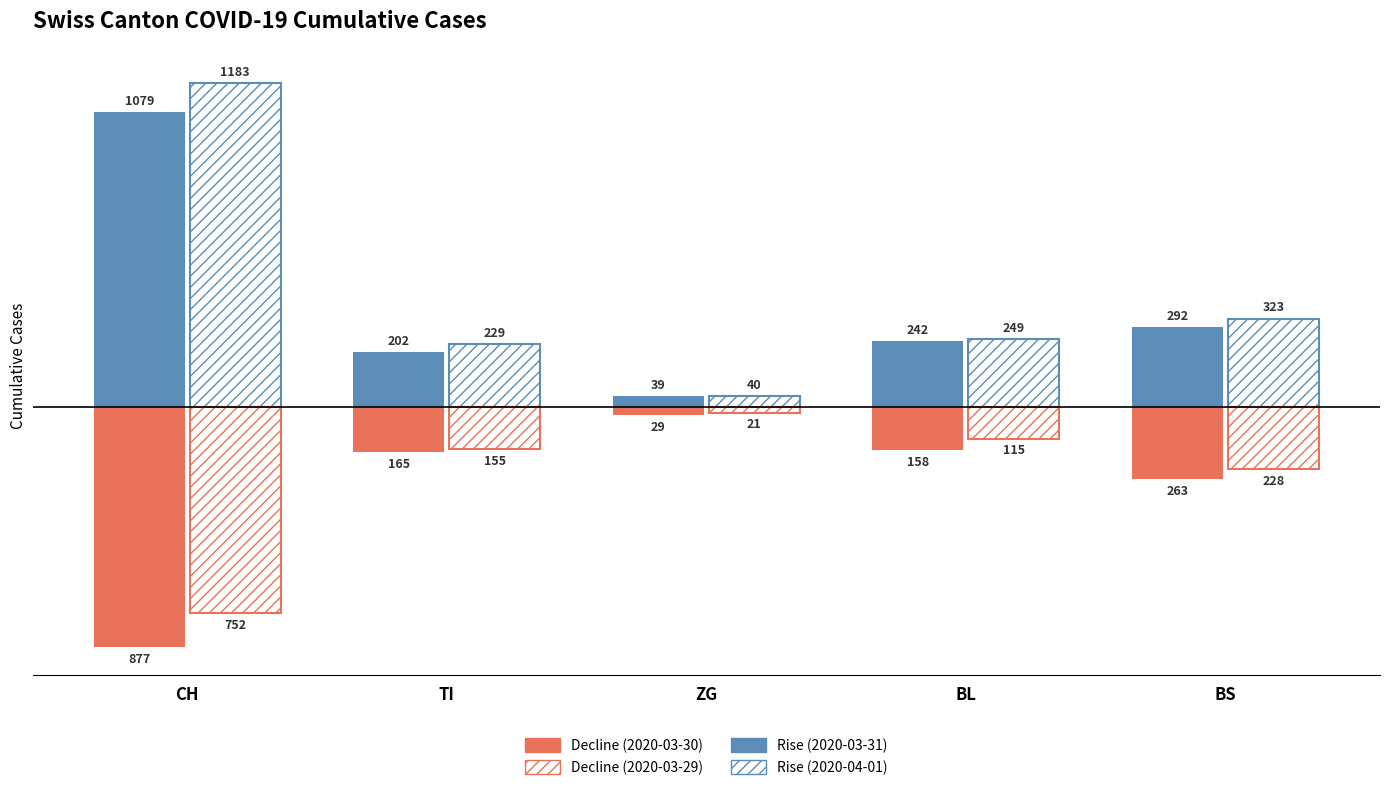

How many groups of bars are there?

5